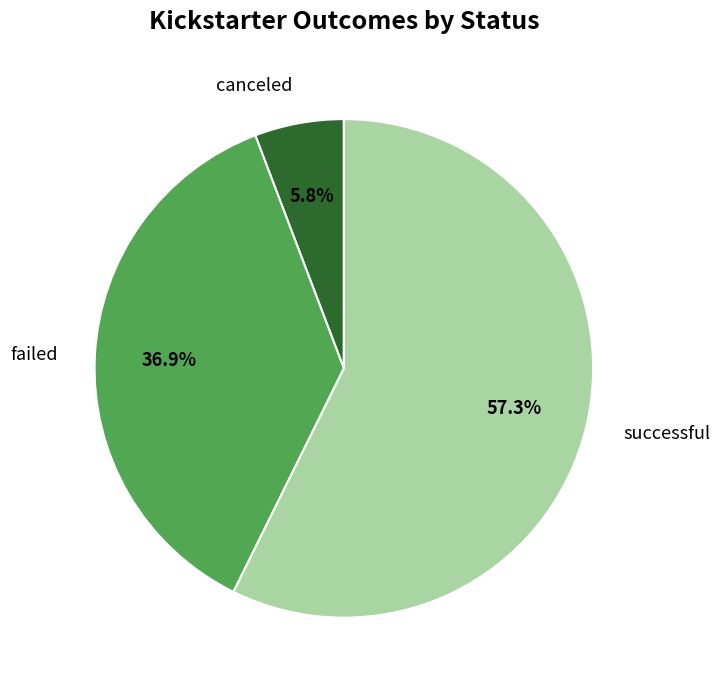

Approximately how many times larger is the value at successful compared to canceled?

9.9